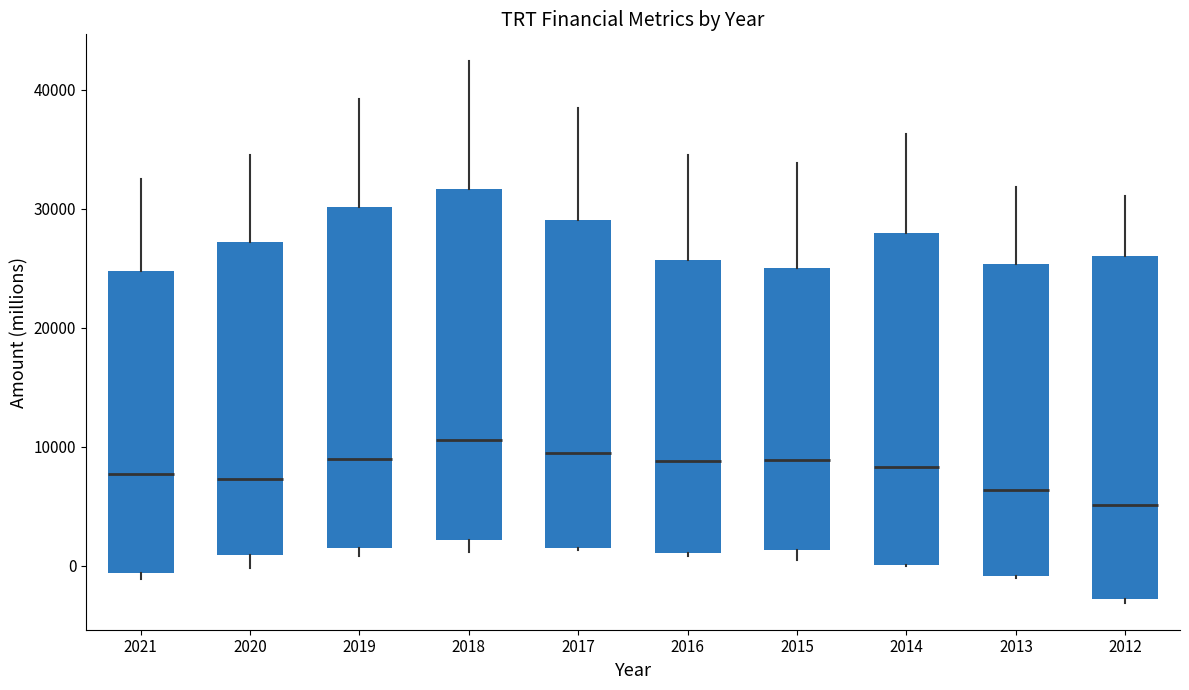

Reading left to right, read every box against the y-axis: the position of its median line, the range the box covers, and the ends of its whiskers. The values are not printed on the chart, so give them approximately, as read against the axis.

2021: median 8000, box -1000 to 25000, whiskers -1000 (just below the box's lower edge) to 33000
2020: median 7000, box 1000 to 27000, whiskers 0 to 35000
2019: median 9000, box 2000 to 30000, whiskers 1000 to 39000
2018: median 11000, box 2000 to 32000, whiskers 1000 to 42000
2017: median 10000, box 2000 to 29000, whiskers 1000 to 39000
2016: median 9000, box 1000 to 26000, whiskers 1000 to 35000
2015: median 9000, box 1000 to 25000, whiskers 1000 (just below the box's lower edge) to 34000
2014: median 8000, box 0 to 28000, whiskers 0 to 36000
2013: median 6000, box -1000 to 25000, whiskers -1000 to 32000
2012: median 5000, box -3000 to 26000, whiskers -3000 to 31000